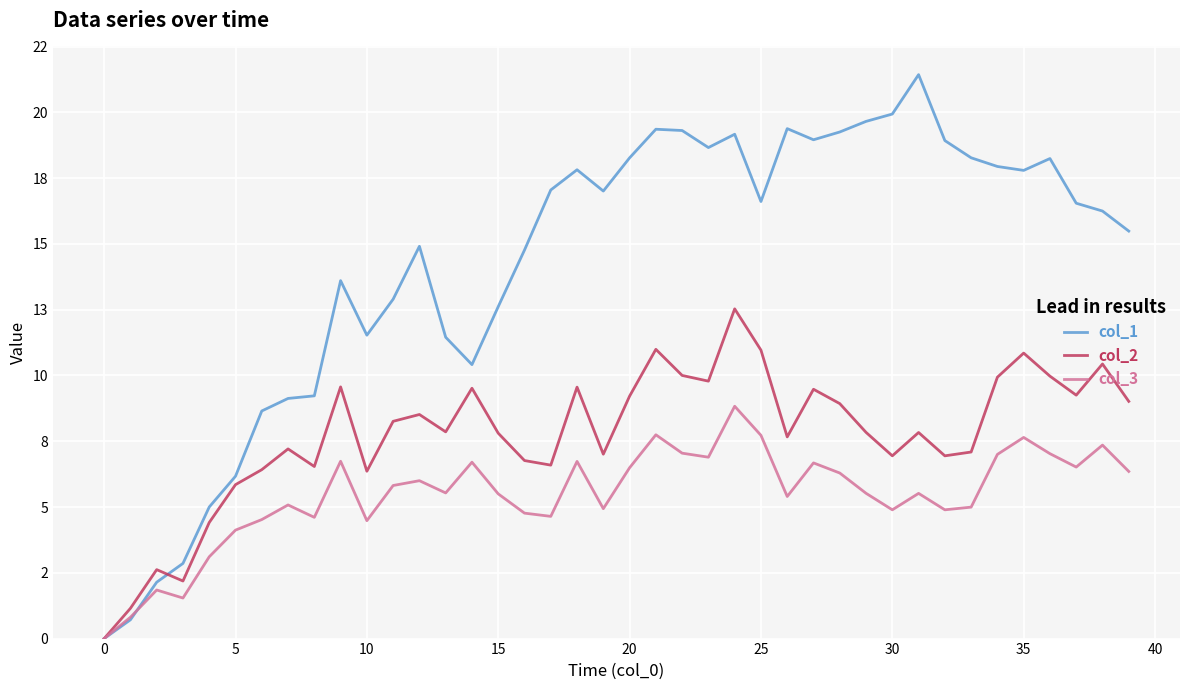

Which series ends up on top after the final intersection of col_1 and col_2?

col_1